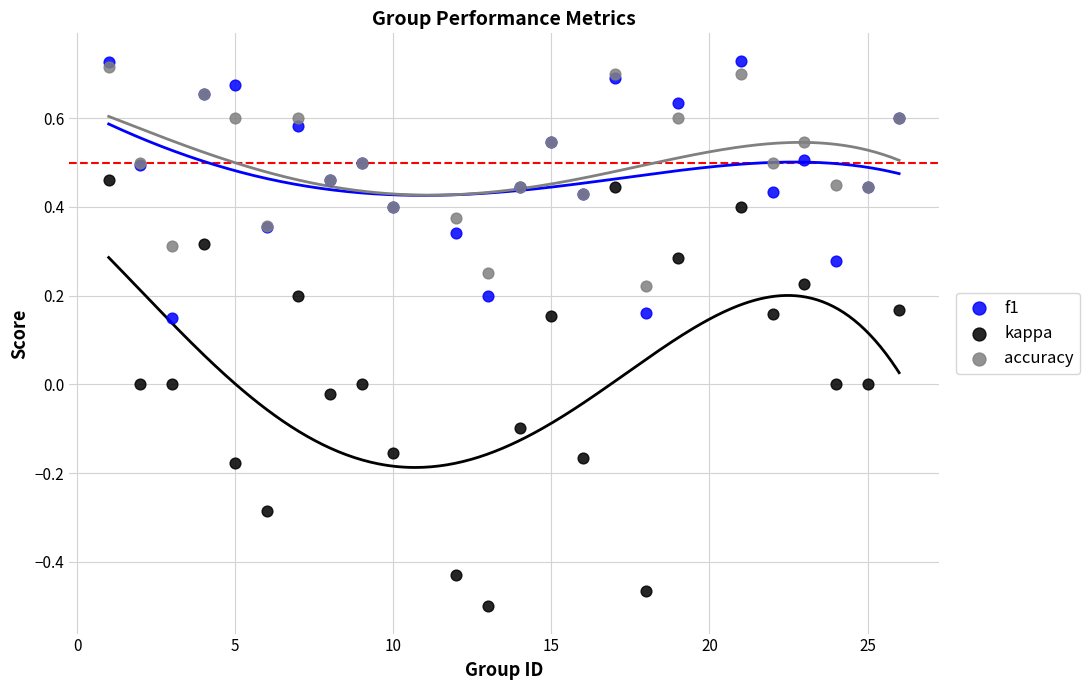

Which series contains the highest Y value?

f1